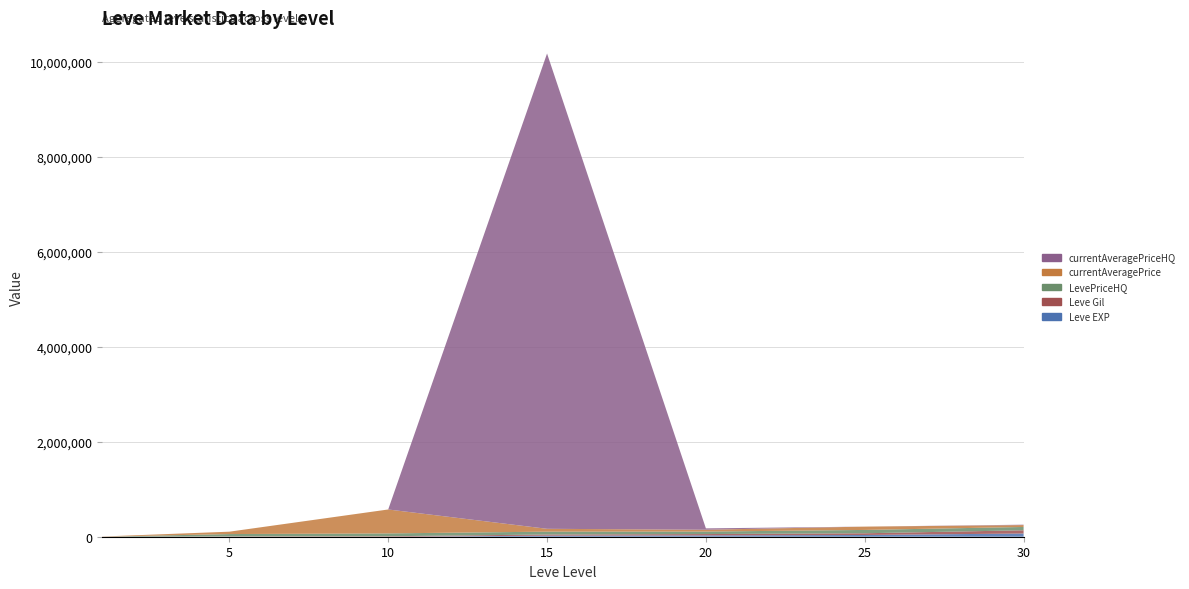

Reading right to left, extract all data points from this chart.

Leve EXP: 30=67730	25=36390	20=28010	15=21850	10=3	5=2	1=1
Leve Gil: 30=67730	25=36390	20=28010	15=24790	10=9990	5=6030	1=690
LevePriceHQ: 30=70000	25=70000	20=52500	15=60000	10=60000	5=50000	1=0
currentAveragePrice: 30=39250	25=70000	20=38313	15=60000	10=503500	5=50000	1=3307
currentAveragePriceHQ: 30=8500	25=0	20=29000	15=10005000	10=0	5=0	1=0